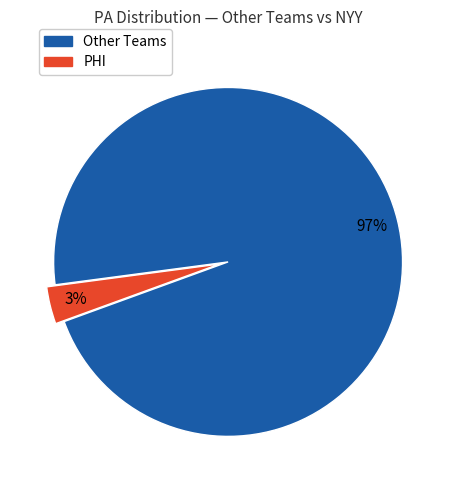

Is it true that Other Teams is 86% of the pie?

False